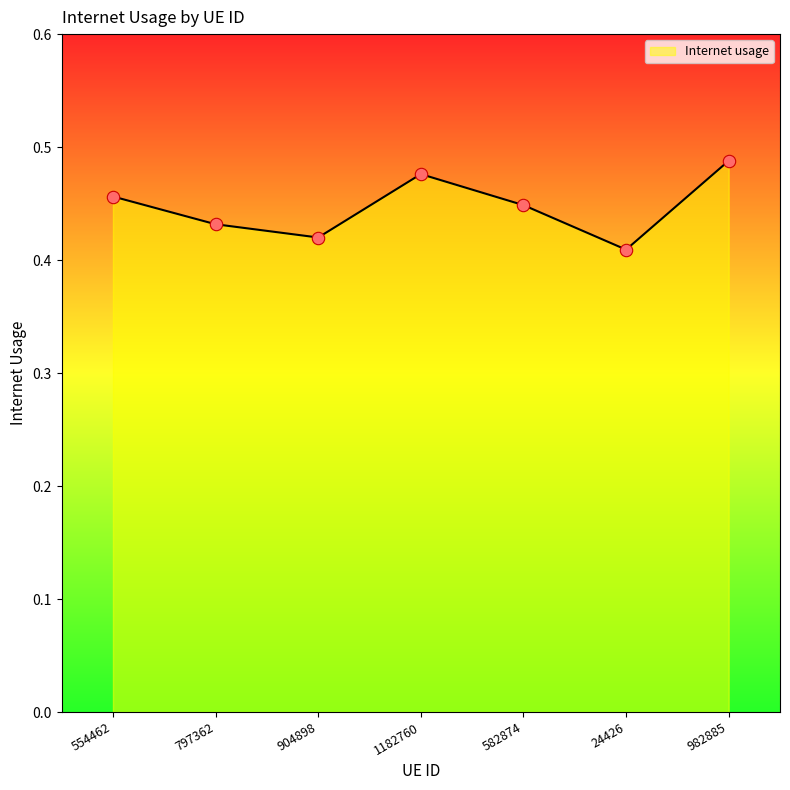

Between 797362 and 904898, which is larger?

797362